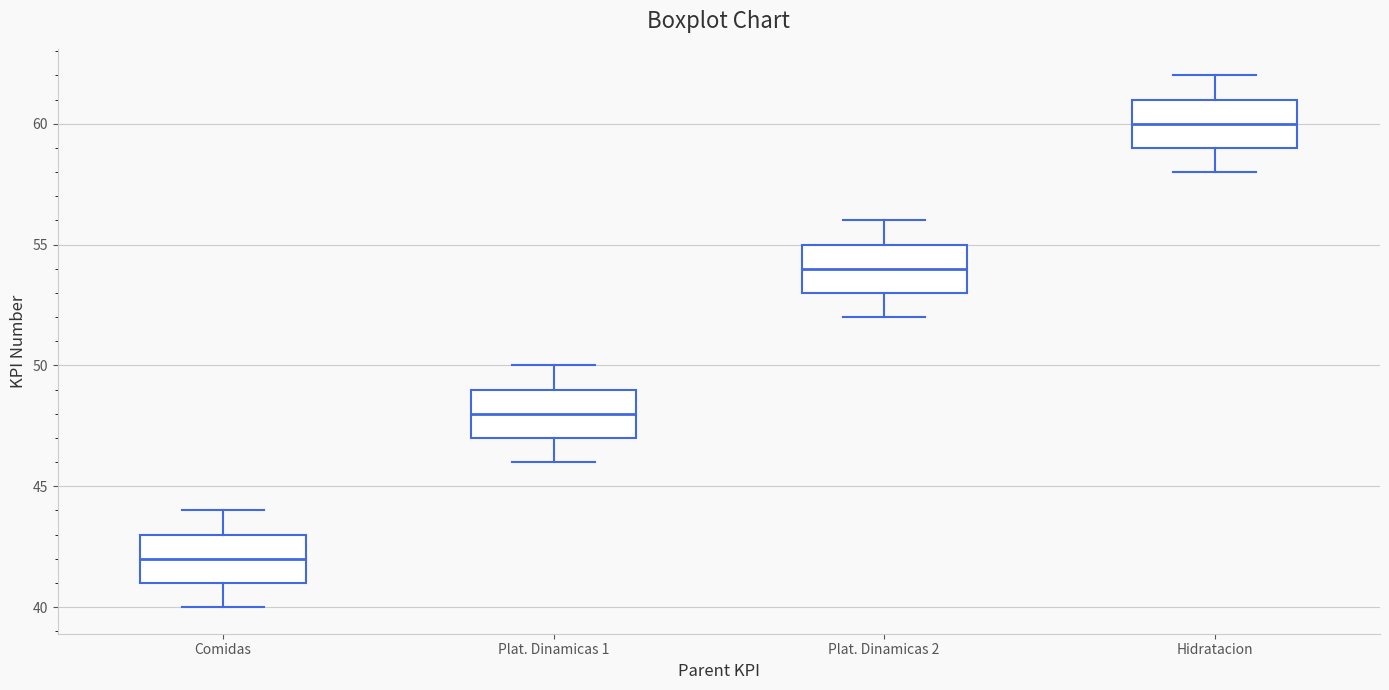

Reading left to right, read every box against the y-axis: the position of its median line, the range the box covers, and the ends of its whiskers. The values are not printed on the chart, so give them approximately, as read against the axis.

Comidas: median 42, box 41 to 43, whiskers 40 to 44
Plat. Dinamicas 1: median 48, box 47 to 49, whiskers 46 to 50
Plat. Dinamicas 2: median 54, box 53 to 55, whiskers 52 to 56
Hidratacion: median 60, box 59 to 61, whiskers 58 to 62